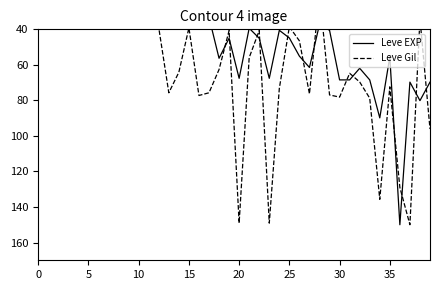

How many series are shown in this chart?

2